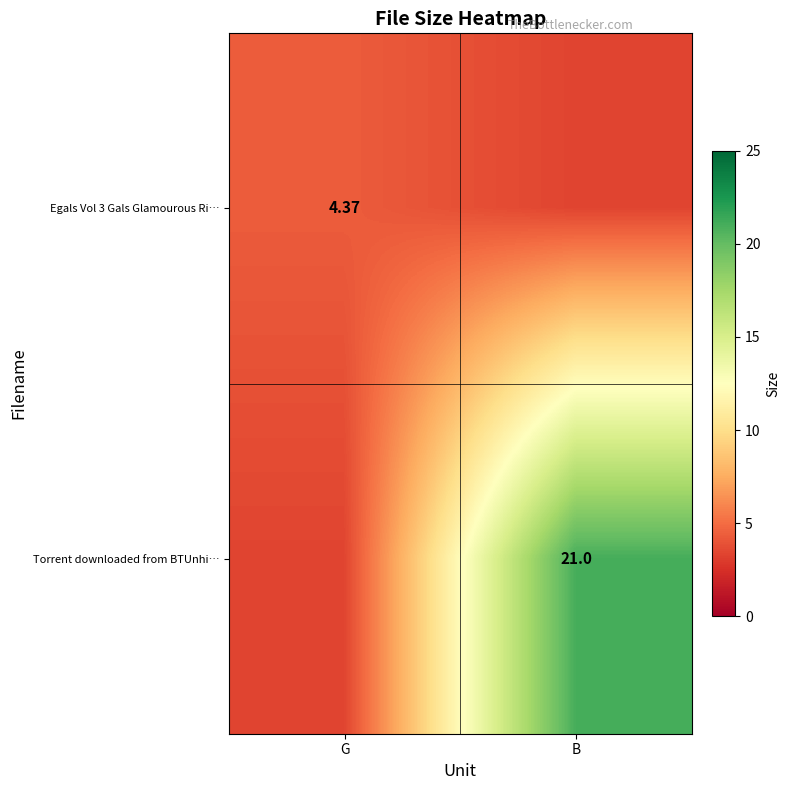

Which has a higher value, G or B?

G